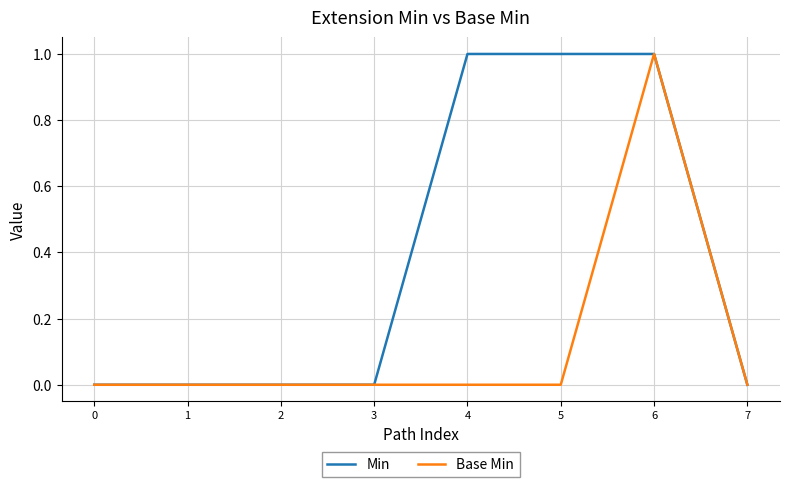

List the series in order of their overall mean, highest first.

Min, Base Min